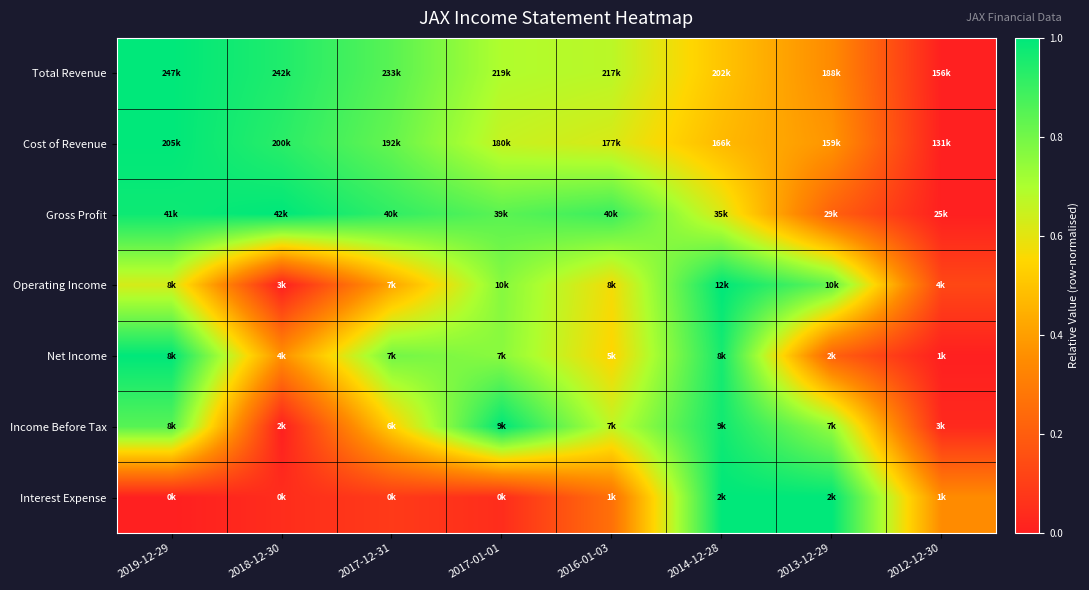

Reading left to right, what are all the values shown in this chart?

Total Revenue: 2019-12-29=1.0	2018-12-30=0.9	2017-12-31=0.8	2017-01-01=0.7	2016-01-03=0.7	2014-12-28=0.5	2013-12-29=0.3	2012-12-30=0.0
Cost of Revenue: 2019-12-29=1.0	2018-12-30=0.9	2017-12-31=0.8	2017-01-01=0.7	2016-01-03=0.6	2014-12-28=0.5	2013-12-29=0.4	2012-12-30=0.0
Gross Profit: 2019-12-29=1.0	2018-12-30=1.0	2017-12-31=0.9	2017-01-01=0.8	2016-01-03=0.9	2014-12-28=0.6	2013-12-29=0.2	2012-12-30=0.0
Operating Income: 2019-12-29=0.6	2018-12-30=0.0	2017-12-31=0.4	2017-01-01=0.8	2016-01-03=0.6	2014-12-28=1.0	2013-12-29=0.8	2012-12-30=0.1
Net Income: 2019-12-29=1.0	2018-12-30=0.4	2017-12-31=0.8	2017-01-01=0.8	2016-01-03=0.5	2014-12-28=1.0	2013-12-29=0.2	2012-12-30=0.0
Income Before Tax: 2019-12-29=0.8	2018-12-30=0.0	2017-12-31=0.5	2017-01-01=1.0	2016-01-03=0.7	2014-12-28=1.0	2013-12-29=0.7	2012-12-30=0.0
Interest Expense: 2019-12-29=0.0	2018-12-30=0.0	2017-12-31=0.1	2017-01-01=0.0	2016-01-03=0.3	2014-12-28=1.0	2013-12-29=1.0	2012-12-30=0.3